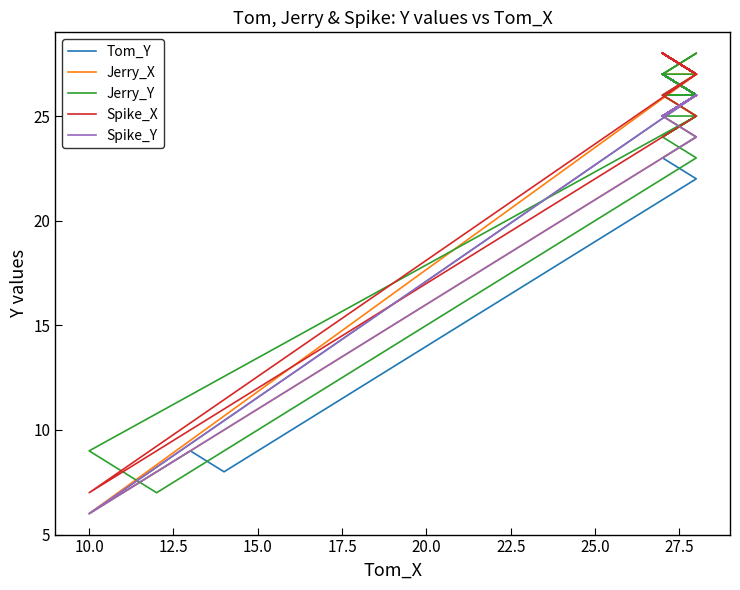

True or false: Jerry_X and Spike_Y intersect in this chart.

True